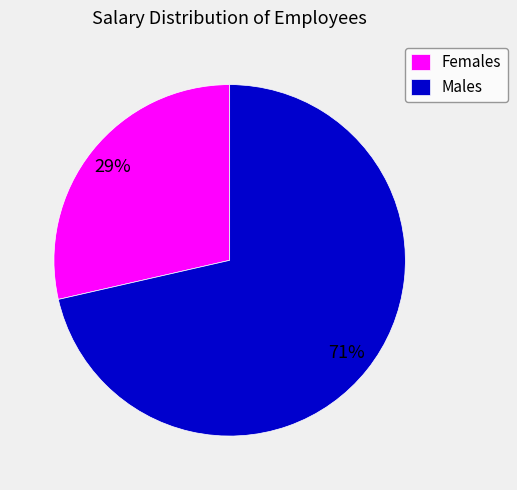

Which slice is the smallest?

Females